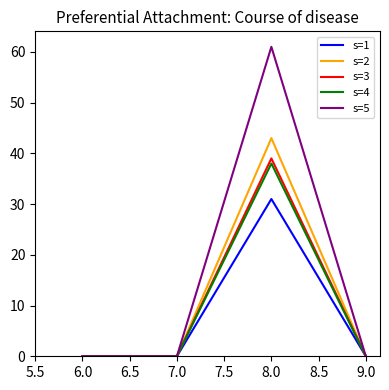

Which category has the highest value in the s=1 series?

8.0